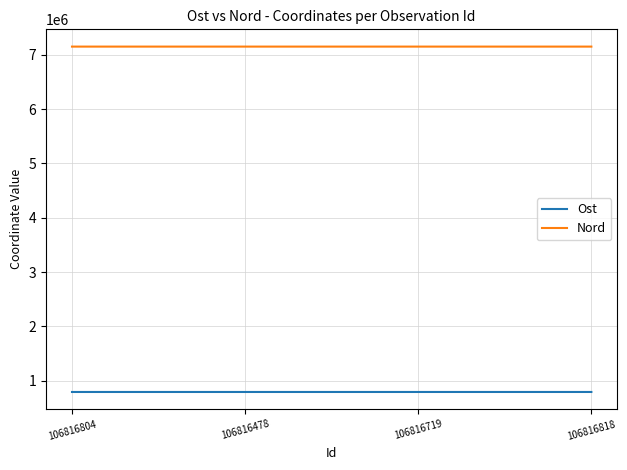

Is it true that Ost equals 1139599.3 at 106816478?

False